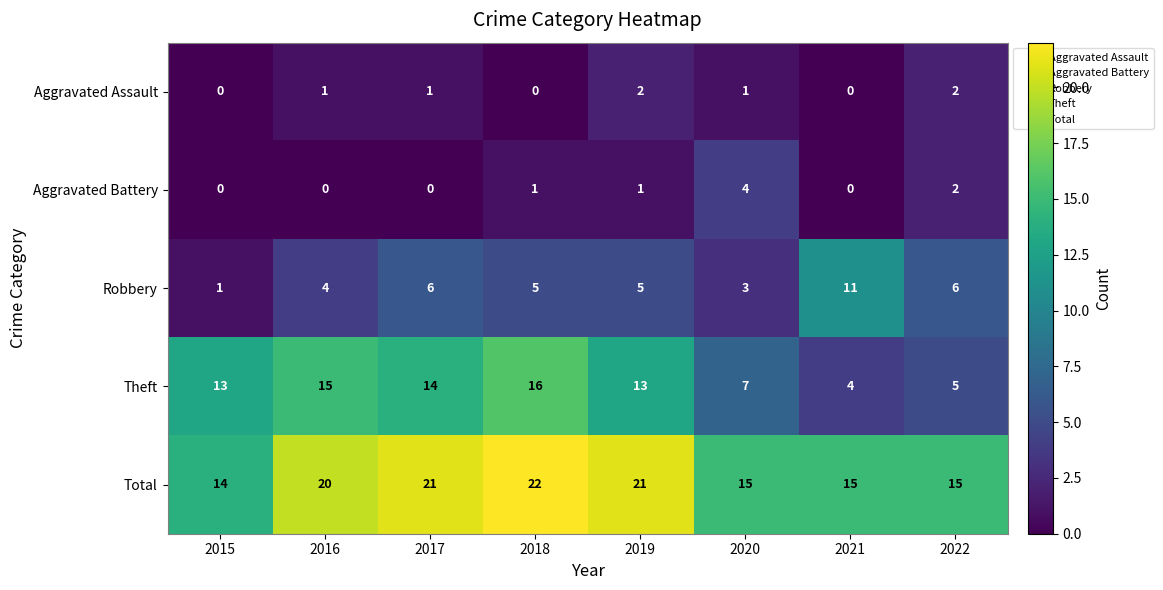

Which series has the largest total across all categories?

Total